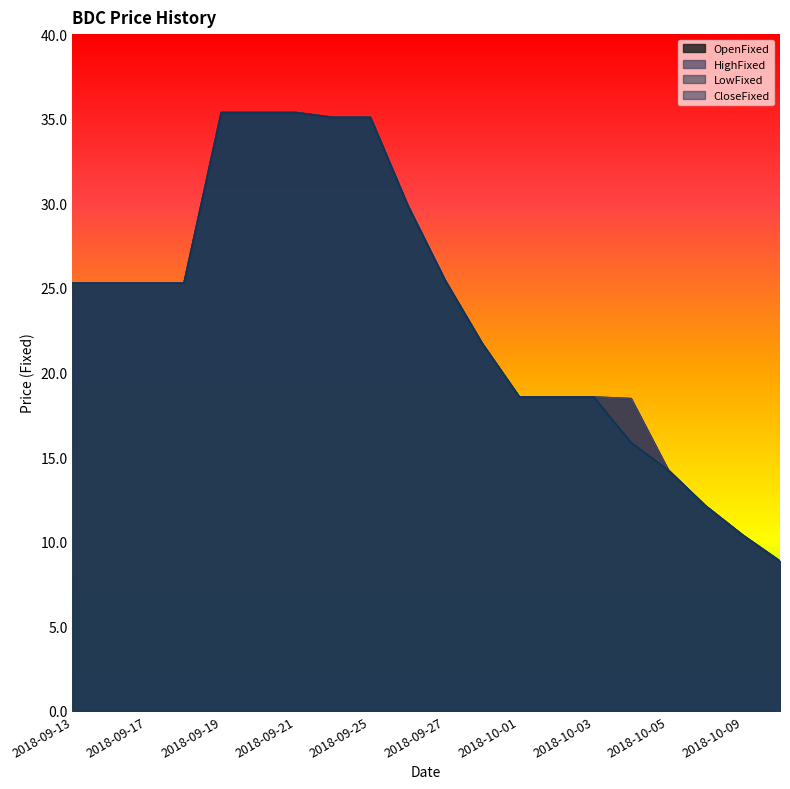

True or false: CloseFixed has a value of 35.1 at 2018-09-25.

True